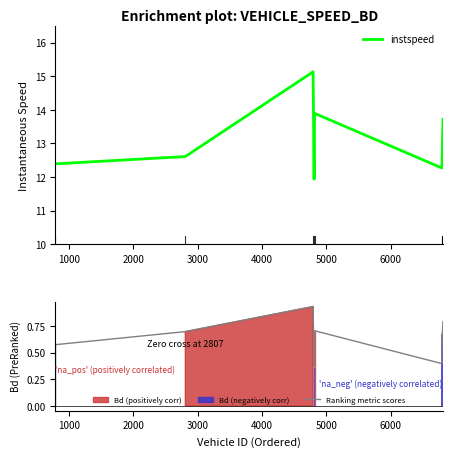

What is the maximum value for instspeed?

15.1